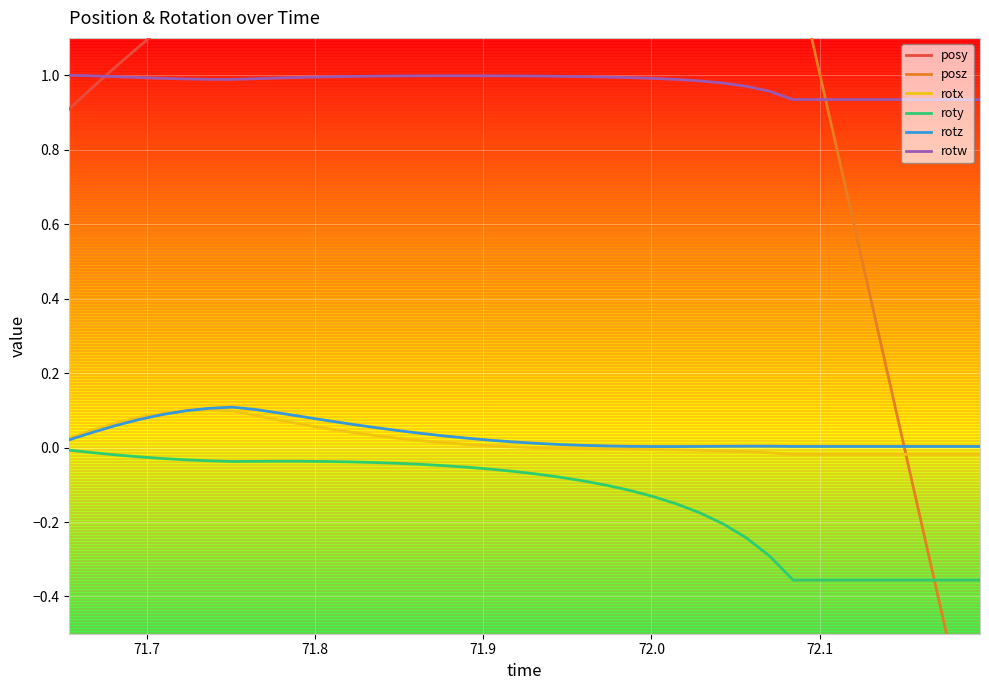

True or false: rotz and rotw cross at least once.

False